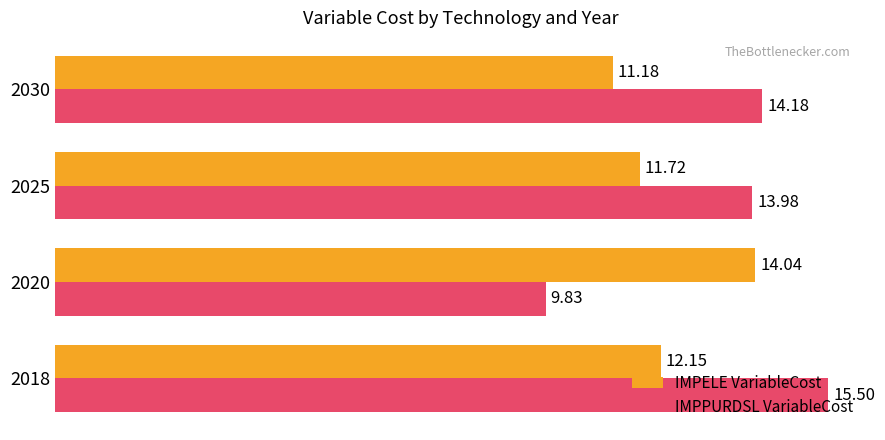

What is the sum of all IMPPURDSL VariableCost values?

53.5